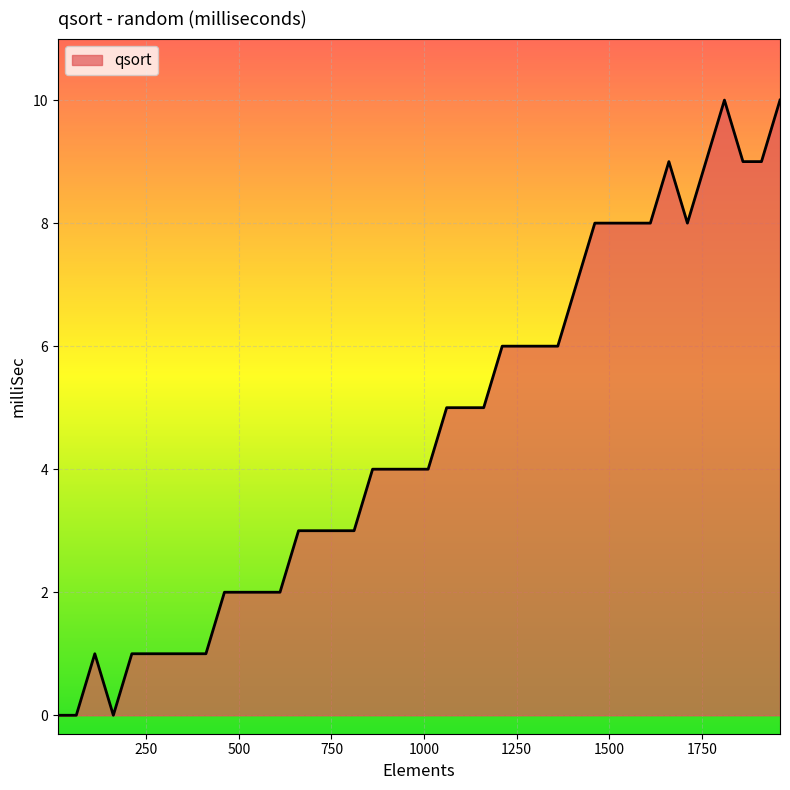

What is the maximum value shown in the chart?

10